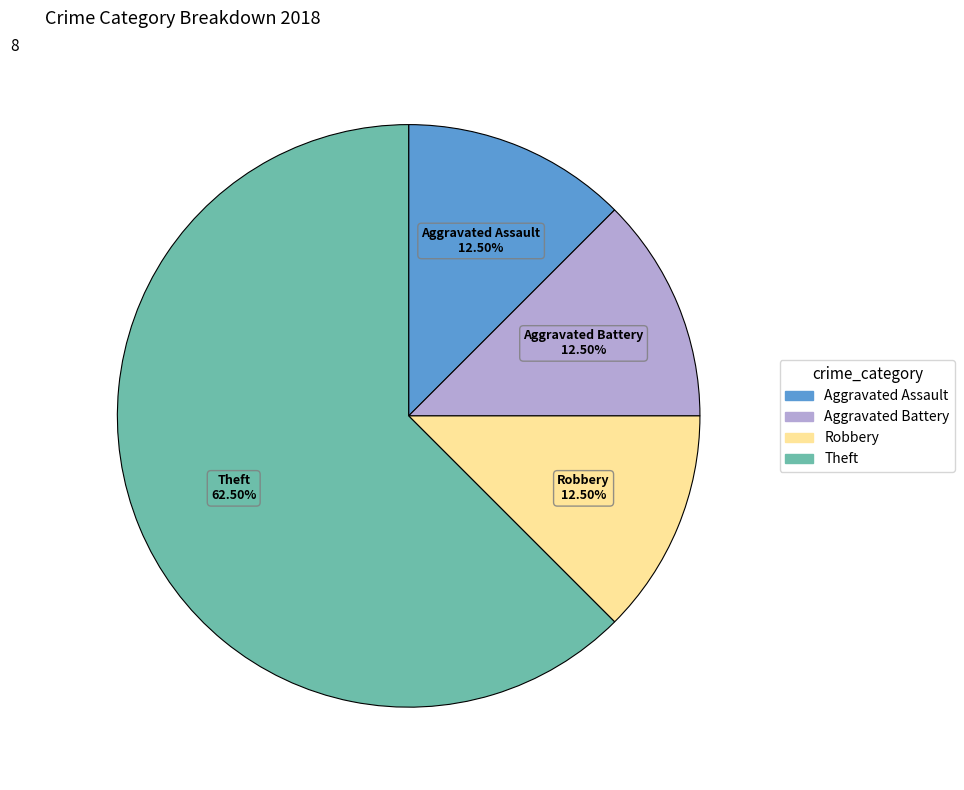

How many slices are in this pie chart?

4